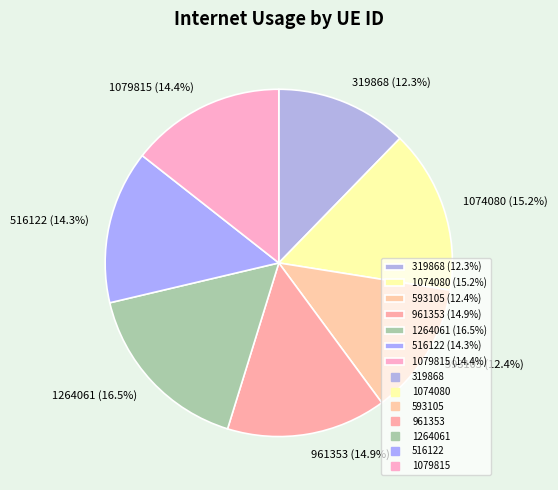

How many slices are in this pie chart?

7